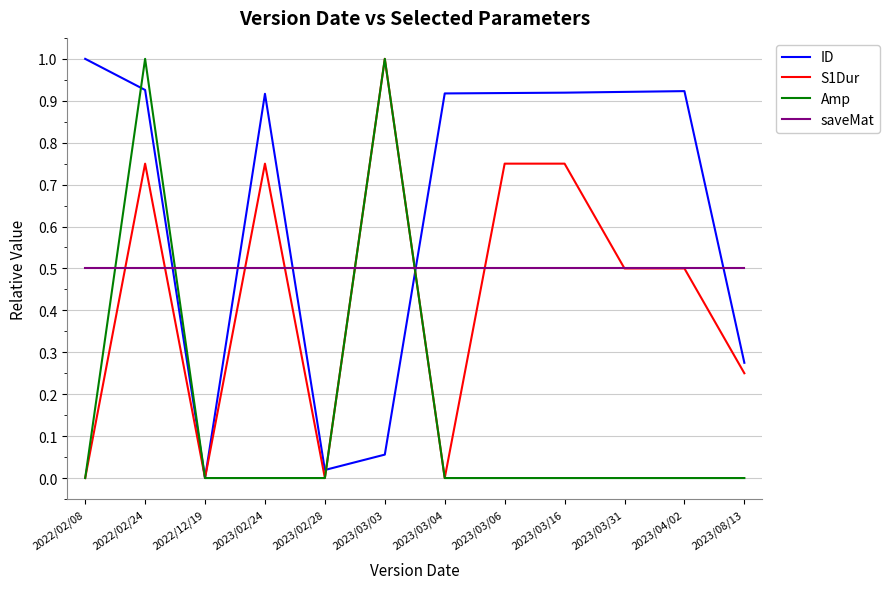

Which series ends up on top after the final intersection of ID and Amp?

ID